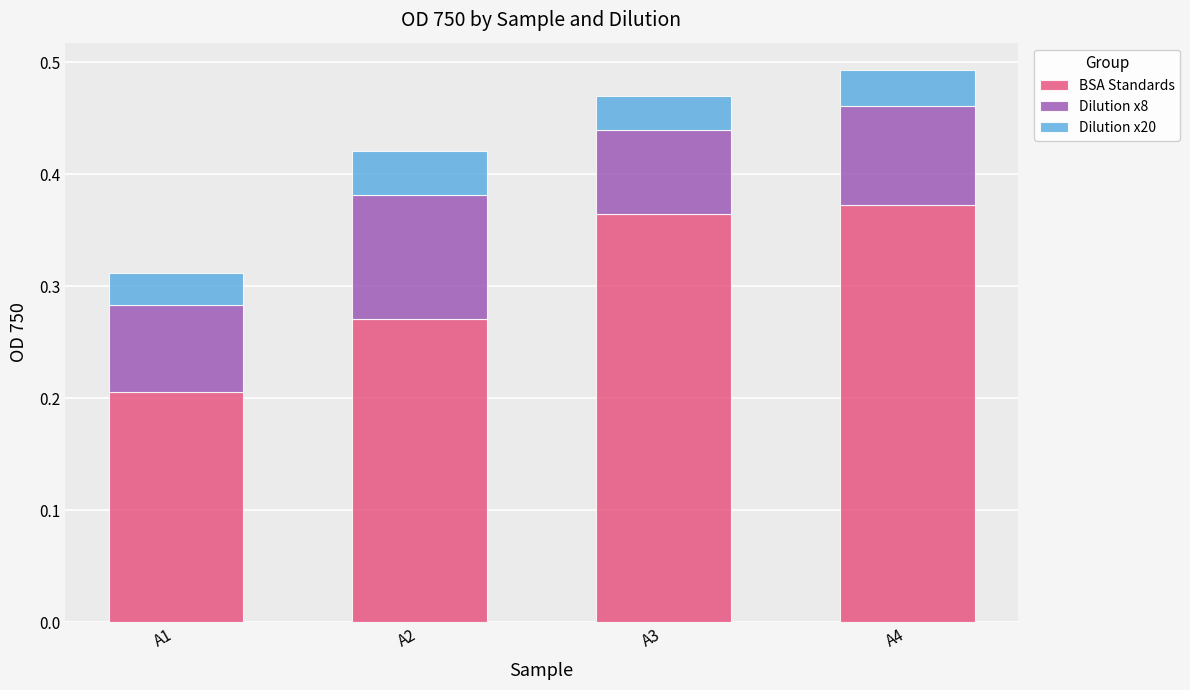

How many BSA Standards values are between 0 and 1?

4